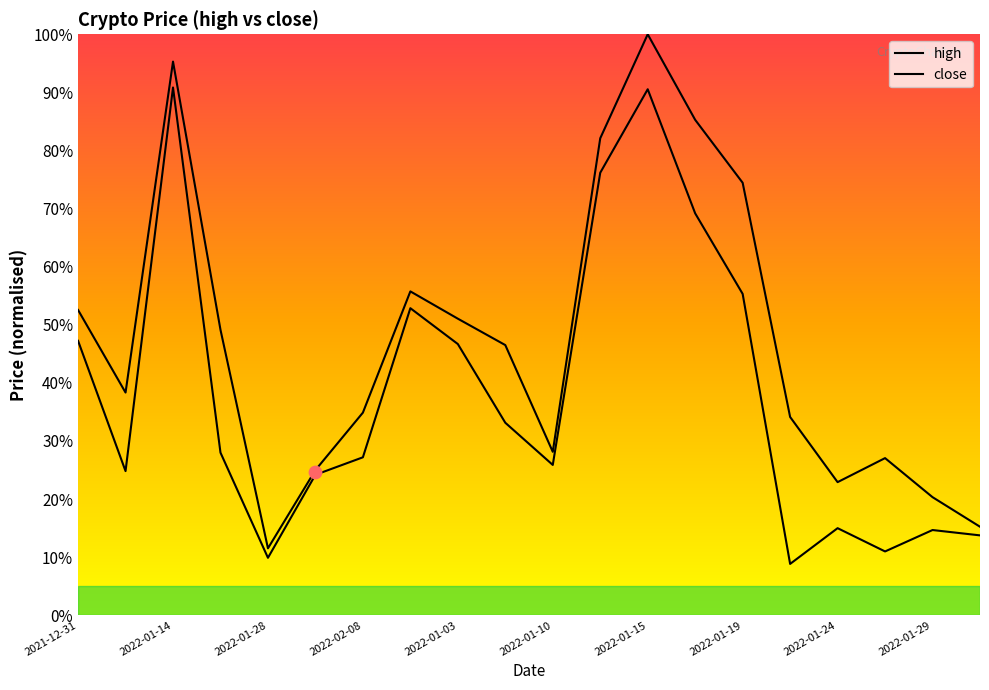

Which series has the largest Y range (max minus min)?

high